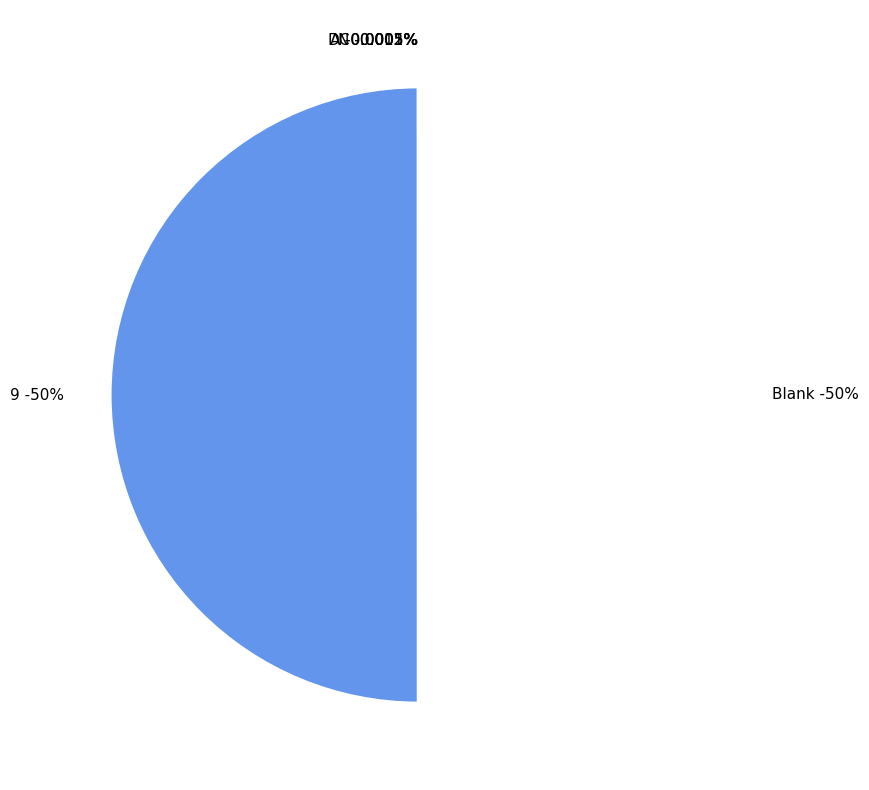

What is the smallest slice in the pie chart?

A